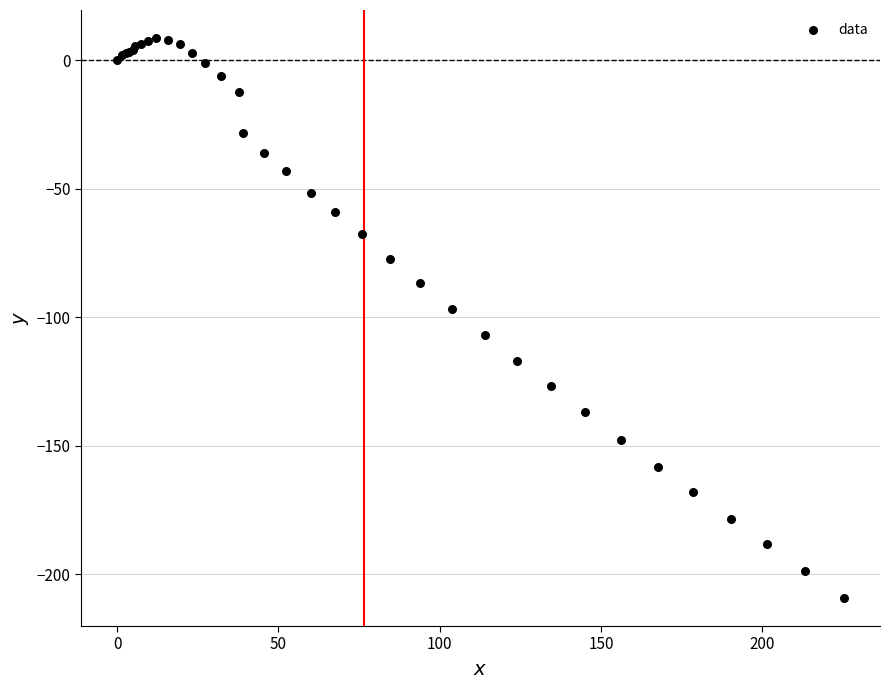

What Y value in the scatter plot is closest to -100?

-96.7